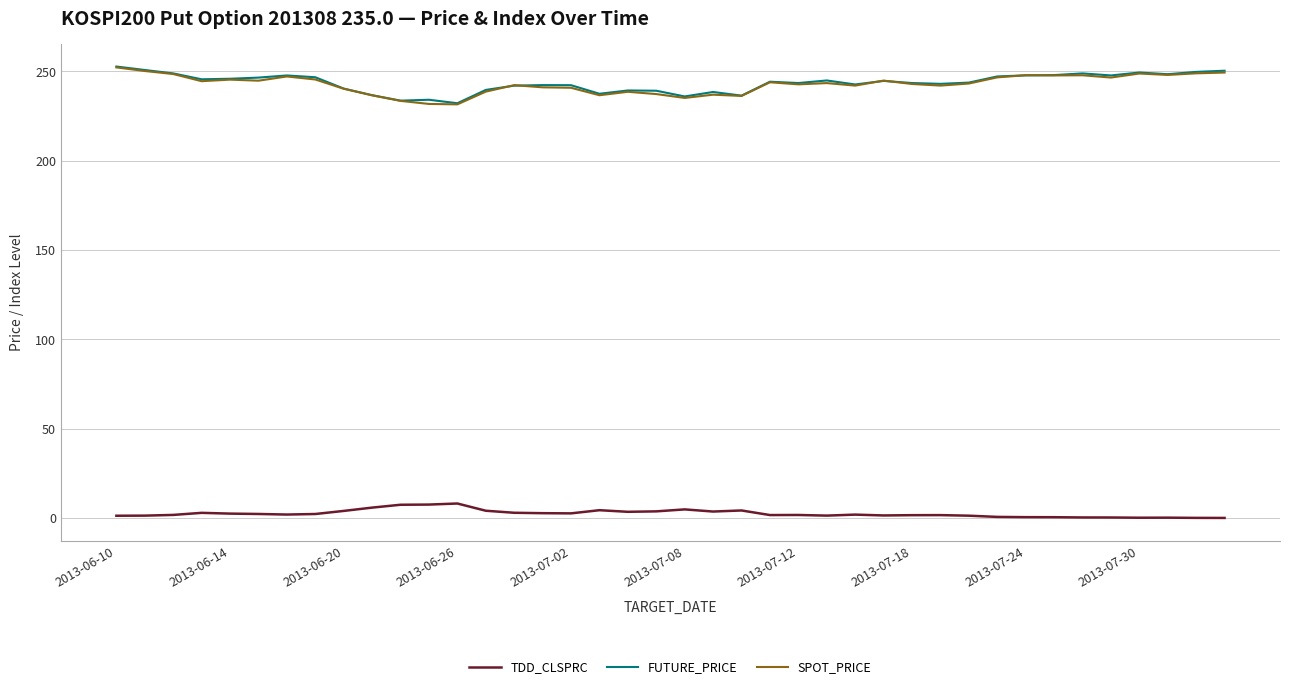

True or false: FUTURE_PRICE and TDD_CLSPRC cross at least once.

False